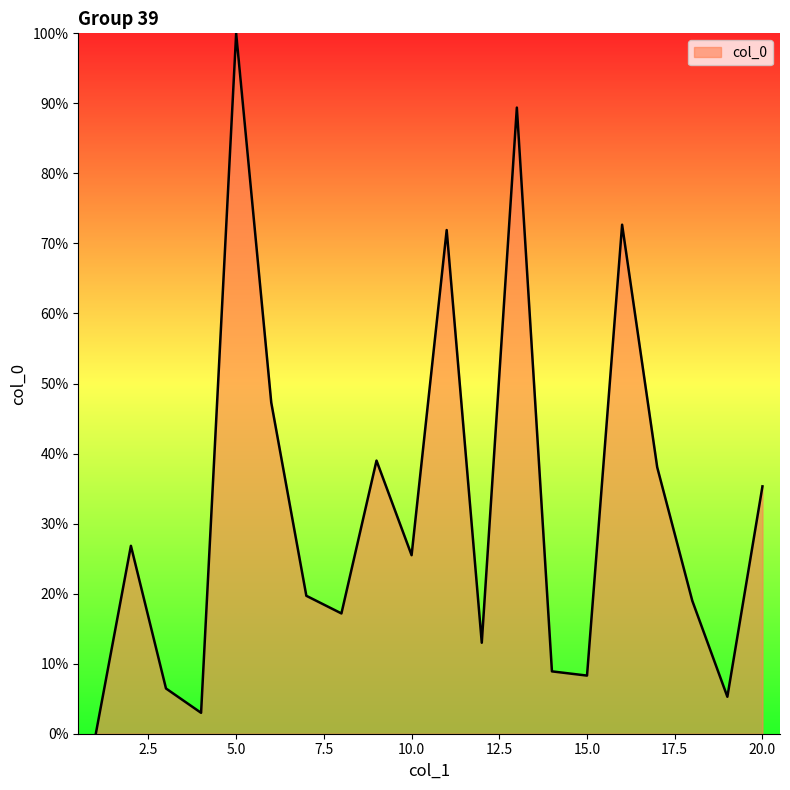

Count the number of values greater than 25.

10